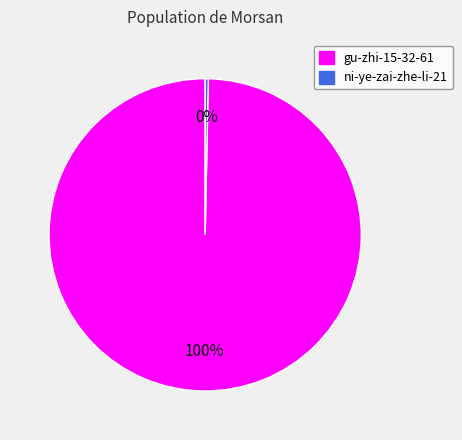

Do ni-ye-zai-zhe-li-21 and gu-zhi-15-32-61 together represent more than half of the pie?

Yes